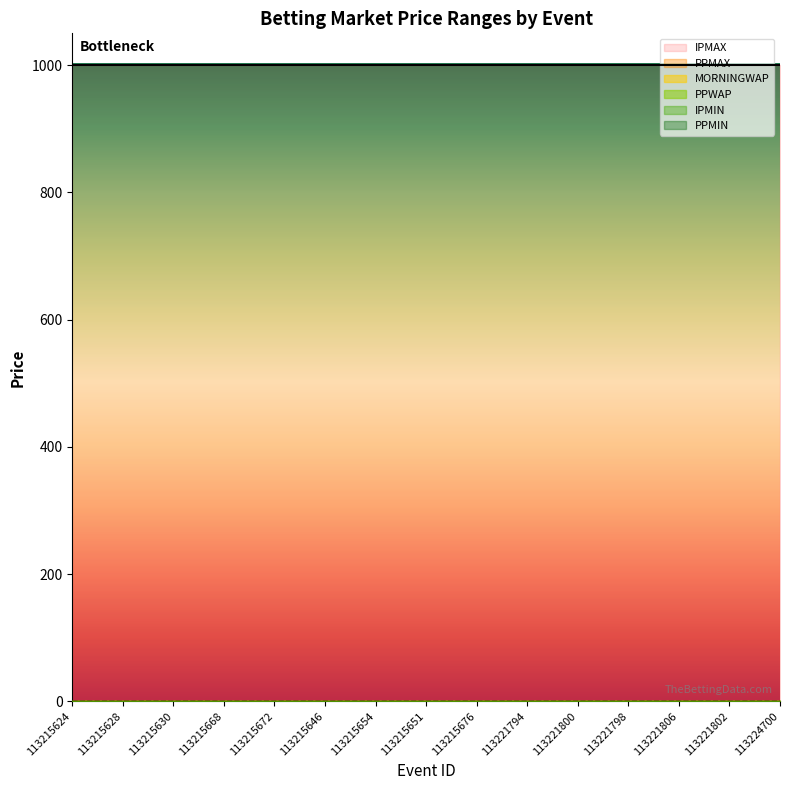

The value of IPMAX at 113215654 is 1001. True or false?

True